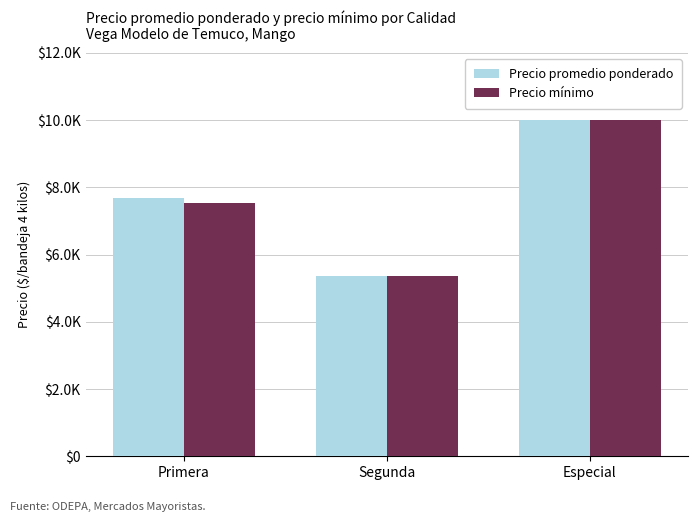

What are all the series names shown in the legend?

Precio promedio ponderado, Precio mínimo